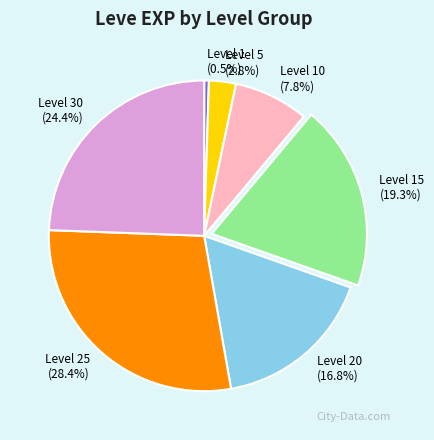

To the nearest percent, what portion does Level 10 represent?

8%